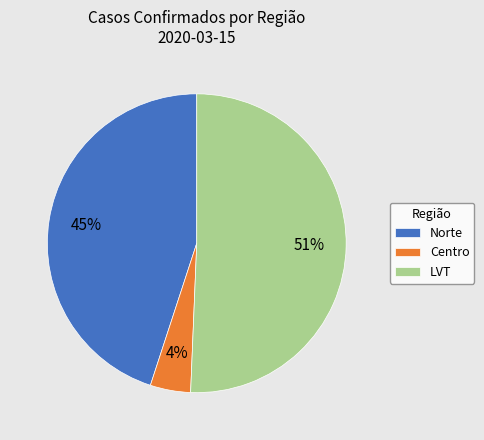

Count the number of slices in the pie.

3